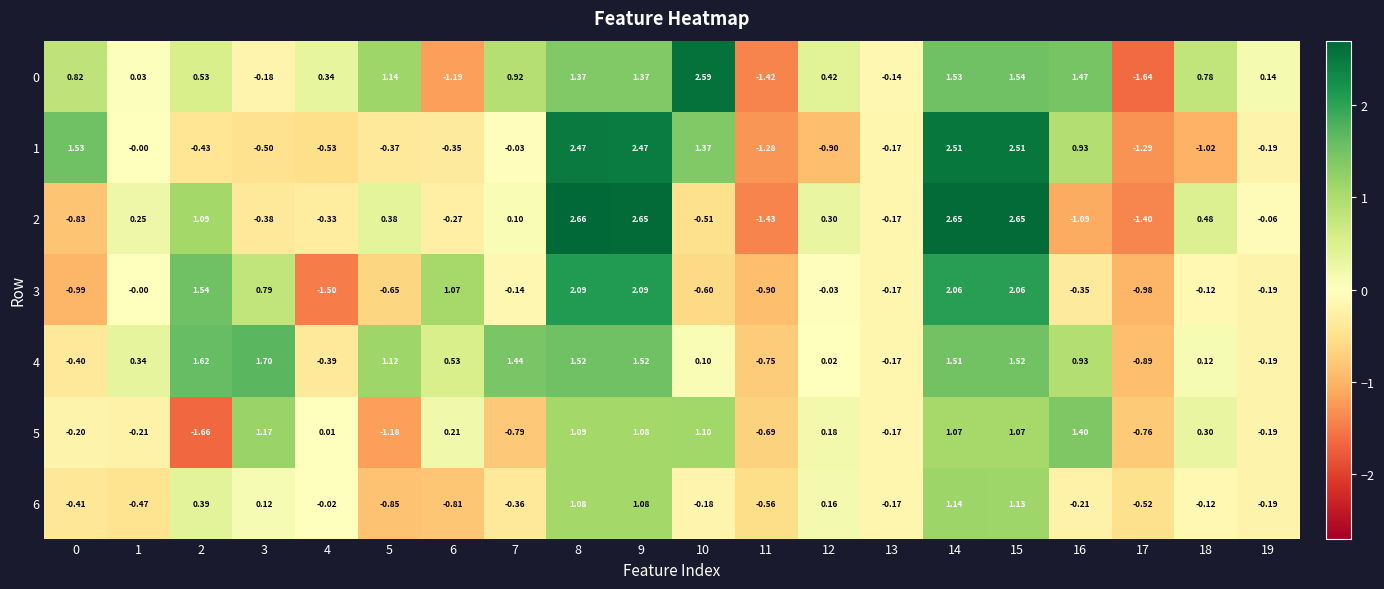

How many values in 0 are below zero?

5